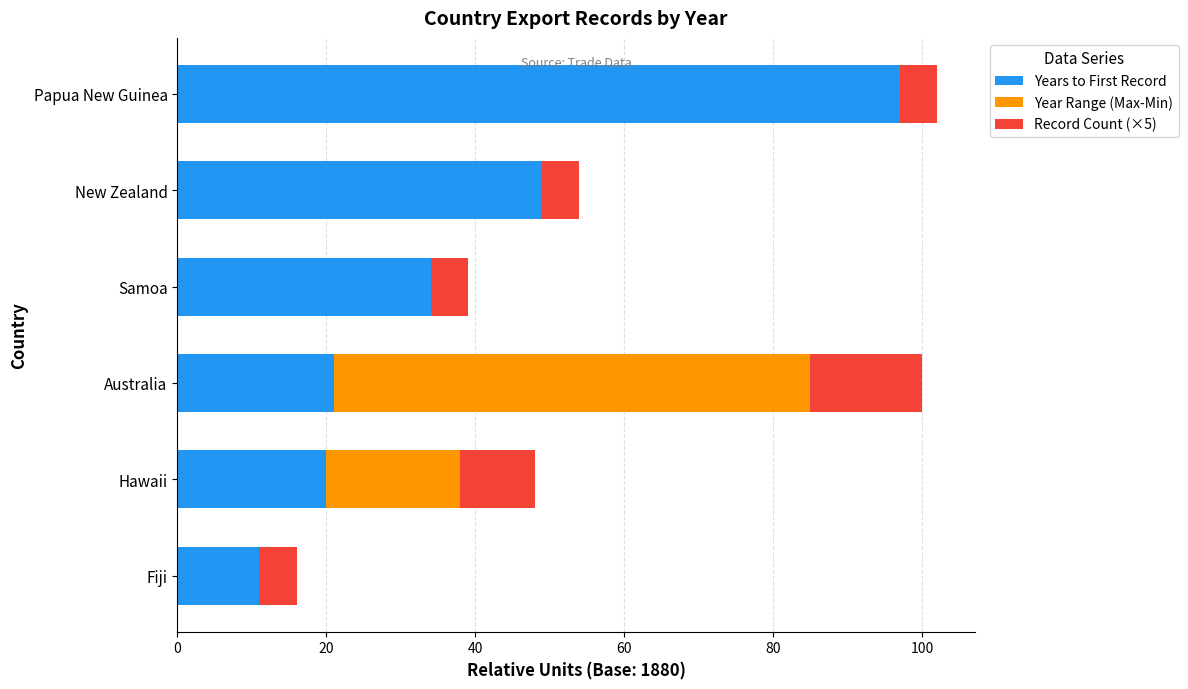

What is the total value across all series at Samoa?

39